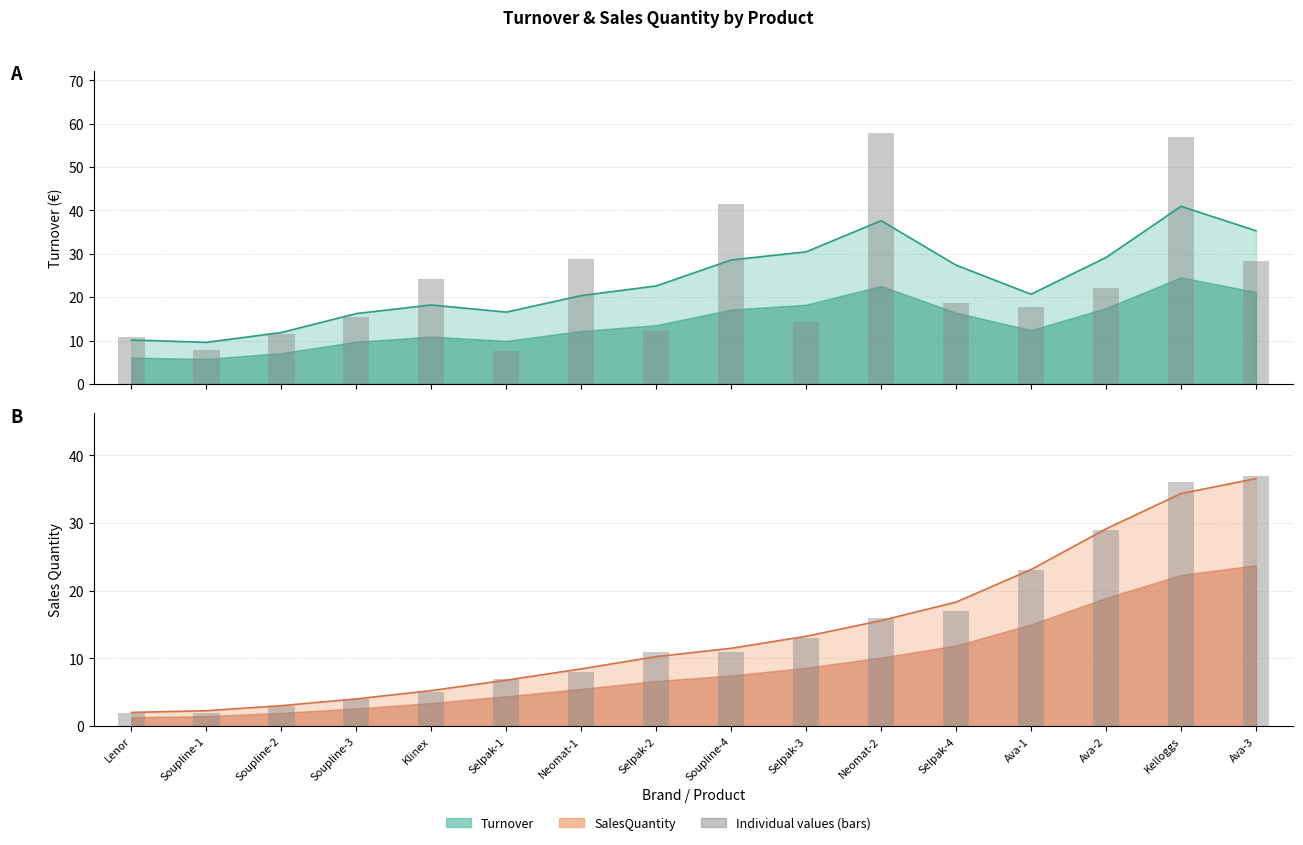

The value of Turnover at Ava-1 is 11.4. True or false?

False